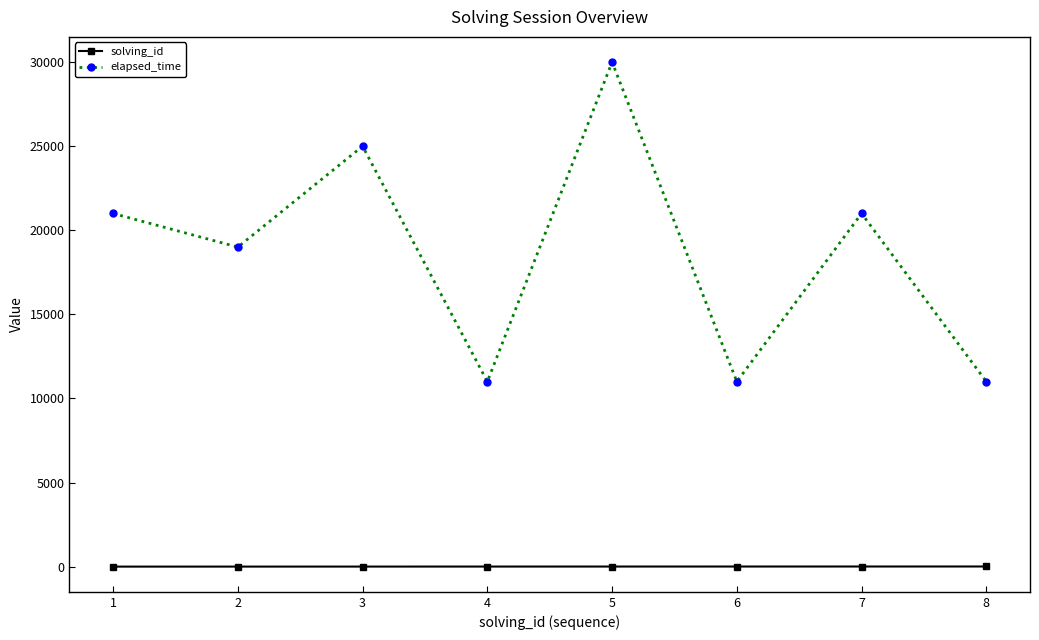

At which category does elapsed_time reach its first local peak?

3